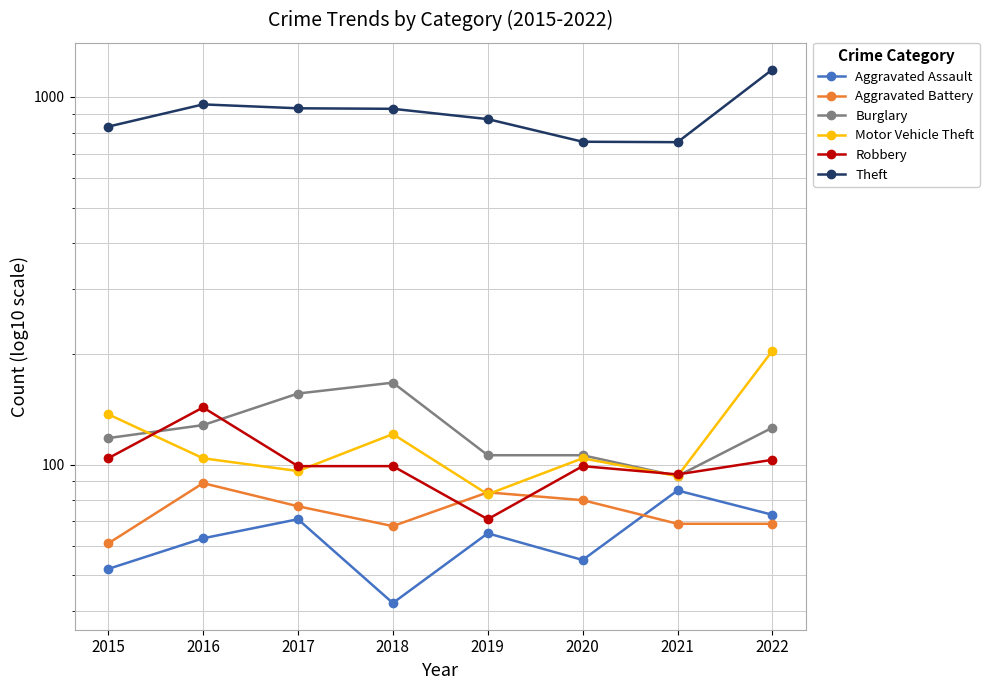

After their last crossing, which series has the higher values: Aggravated Battery or Aggravated Assault?

Aggravated Assault